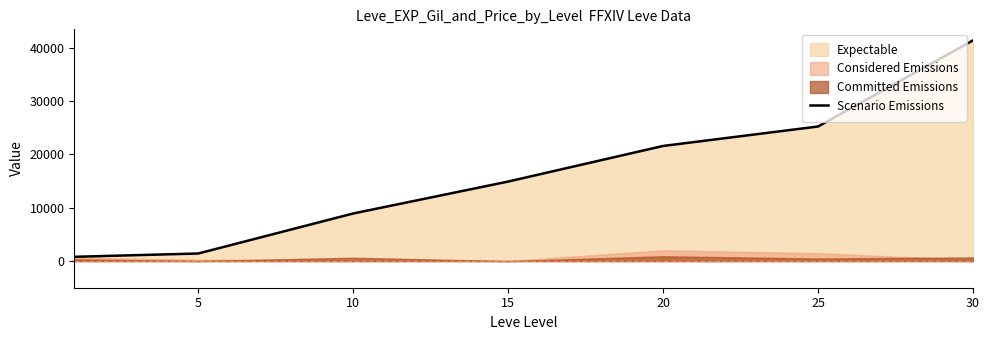

Where is the data nearest to the value 21105?

20